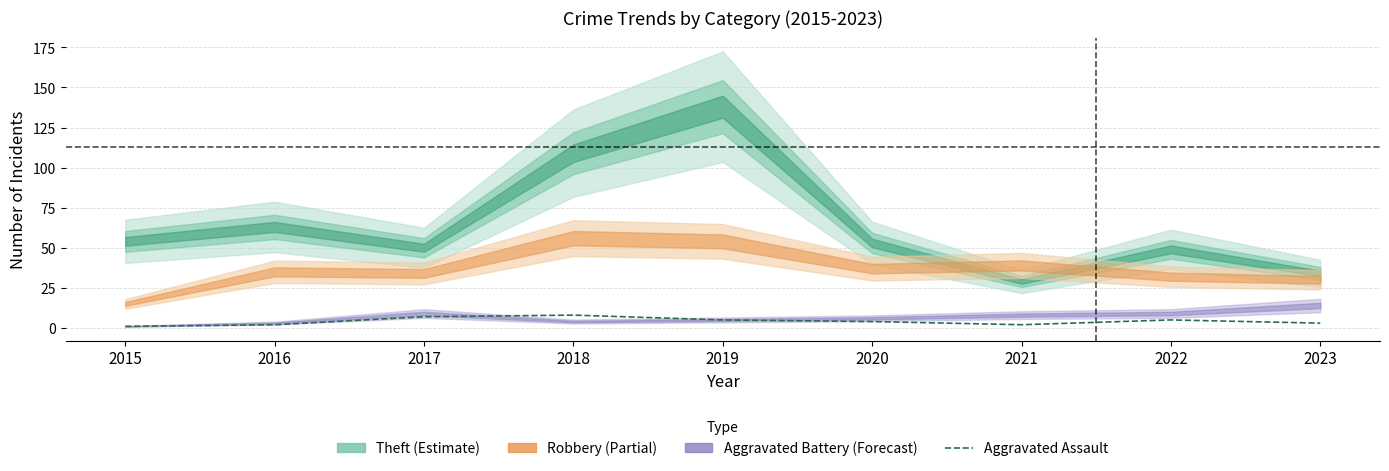

Count the number of values greater than 4.

4